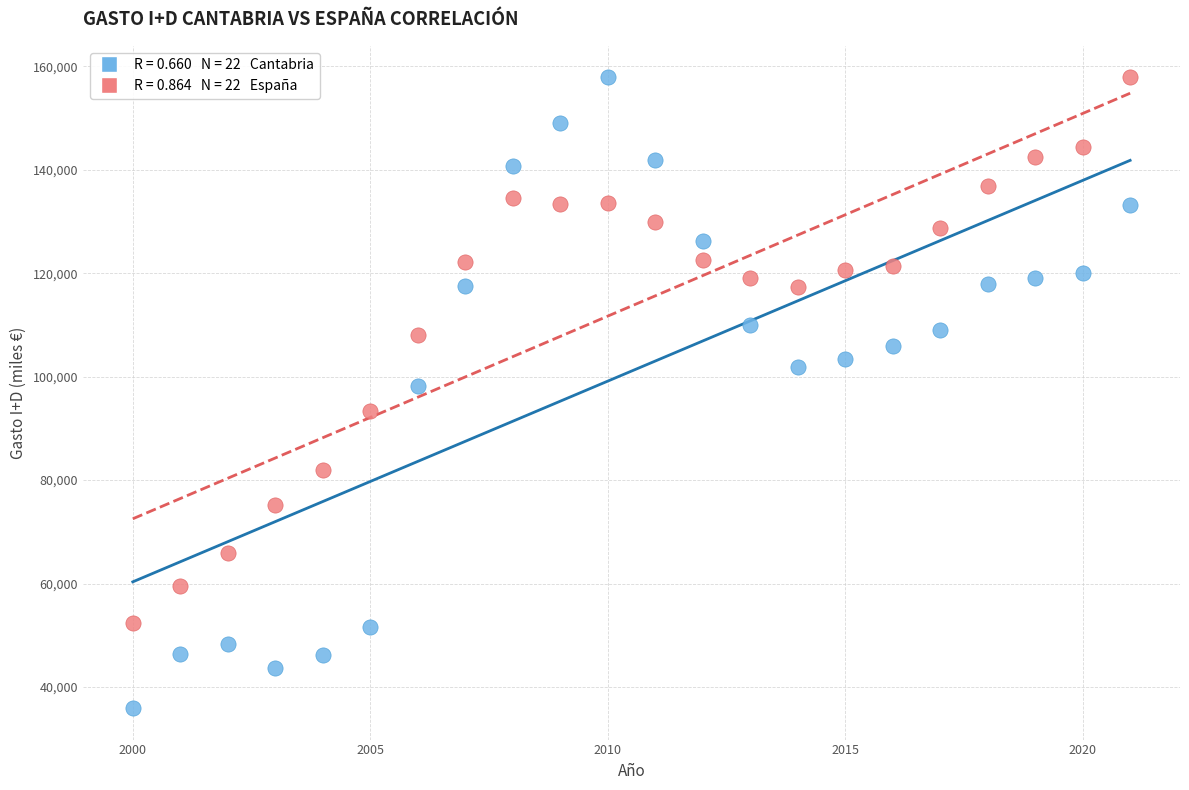

Across all data points, what is the range of X values (max minus min)?

21.0